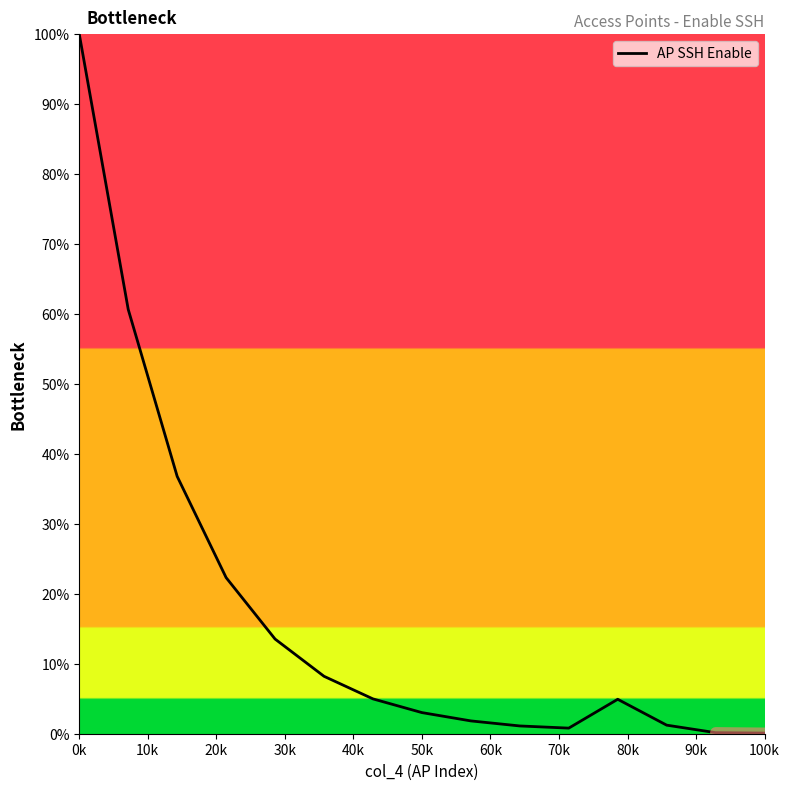

What is the maximum value shown in the chart?

100.0